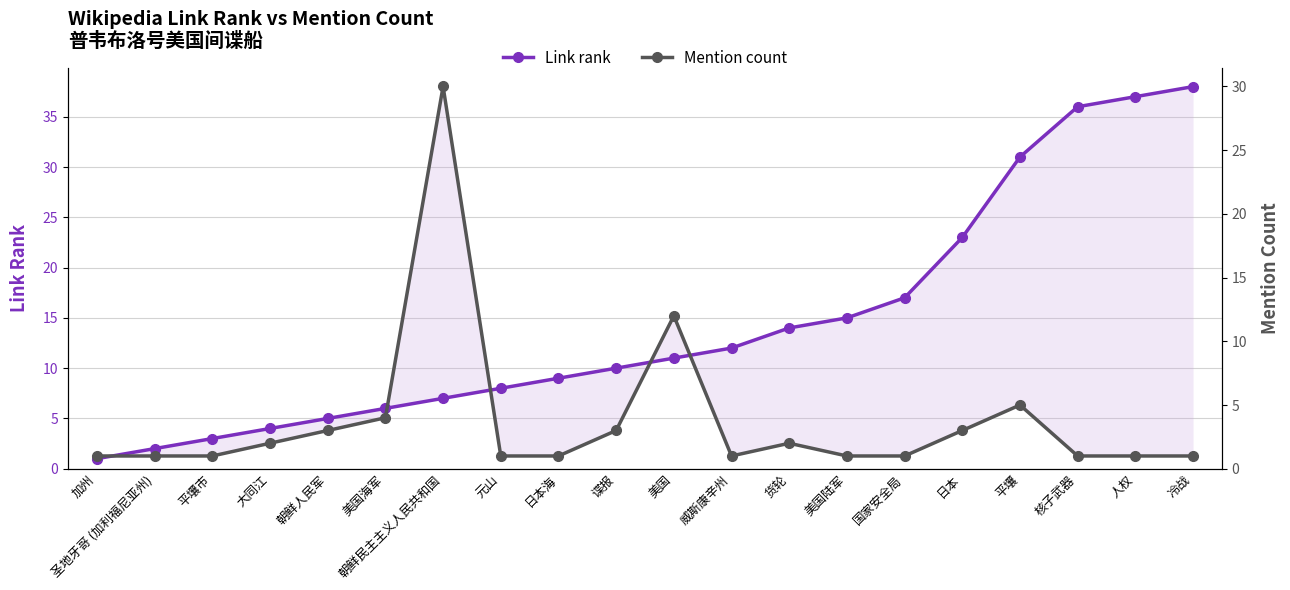

Which category has the highest value across all series?

冷战